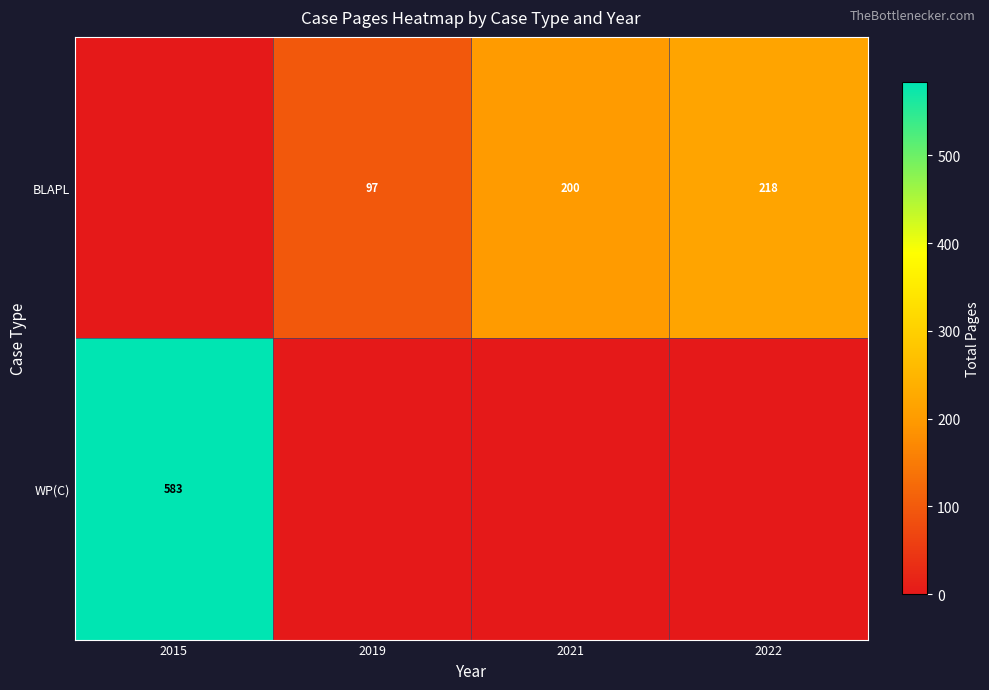

What value does the row_0 series have at 2021, to the nearest 10?

200